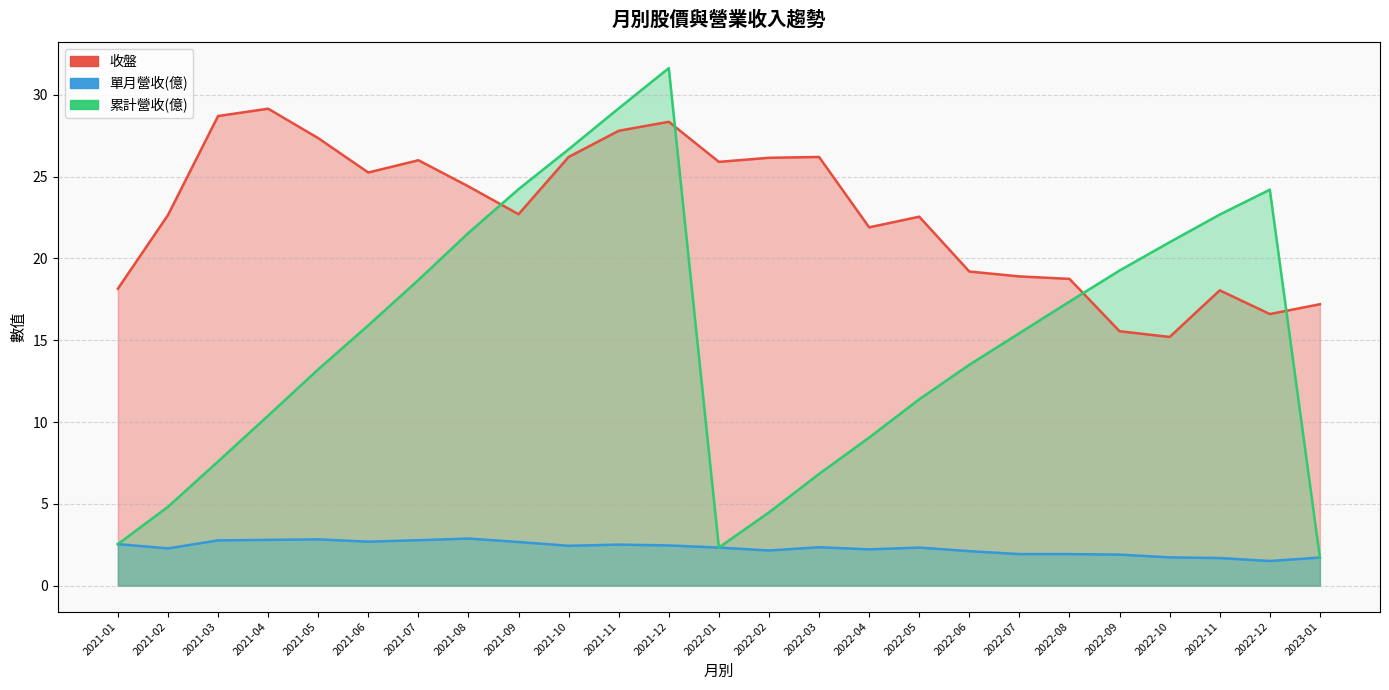

True or false: 單月營收(億) and 累計營收(億) intersect in this chart.

False